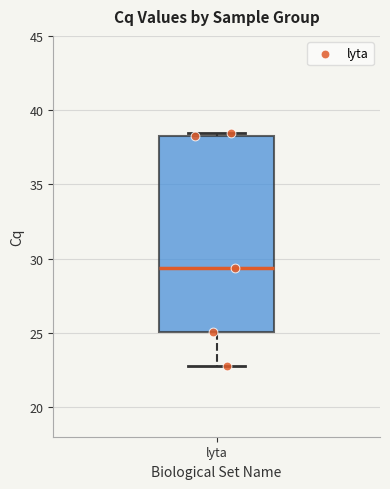

Read this box plot against the y-axis: the position of the median line, the range covered by the box, and the ends of both whiskers. The values are not printed on the chart, so give them approximately, as read against the axis.

median 29.5, box 25.0 to 38.5, whiskers 22.5 to 38.5 (just above the box's upper edge)